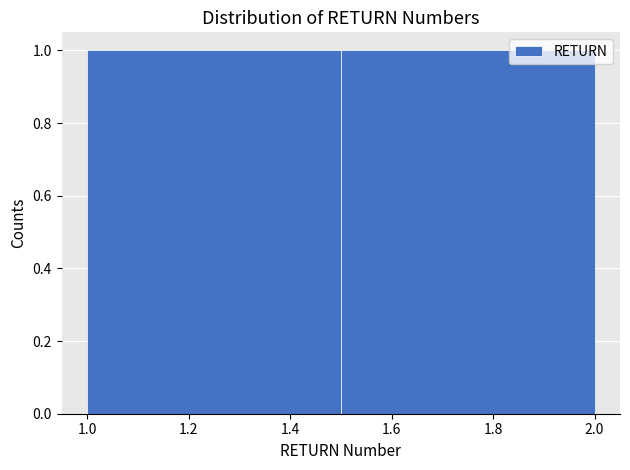

Reading left to right, transcribe this chart: for each bar, give the range it covers on the x-axis and its height. The values are not printed on the chart, so give them approximately, as read against the axis.

1.0 to 1.5: 1
1.5 to 2.0: 1